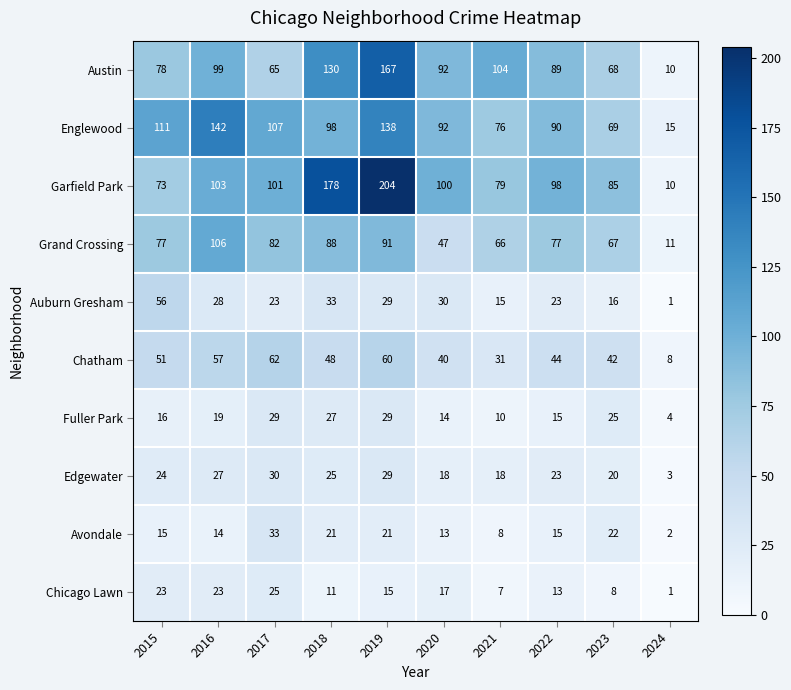

Which category has the highest value across all series?

2019